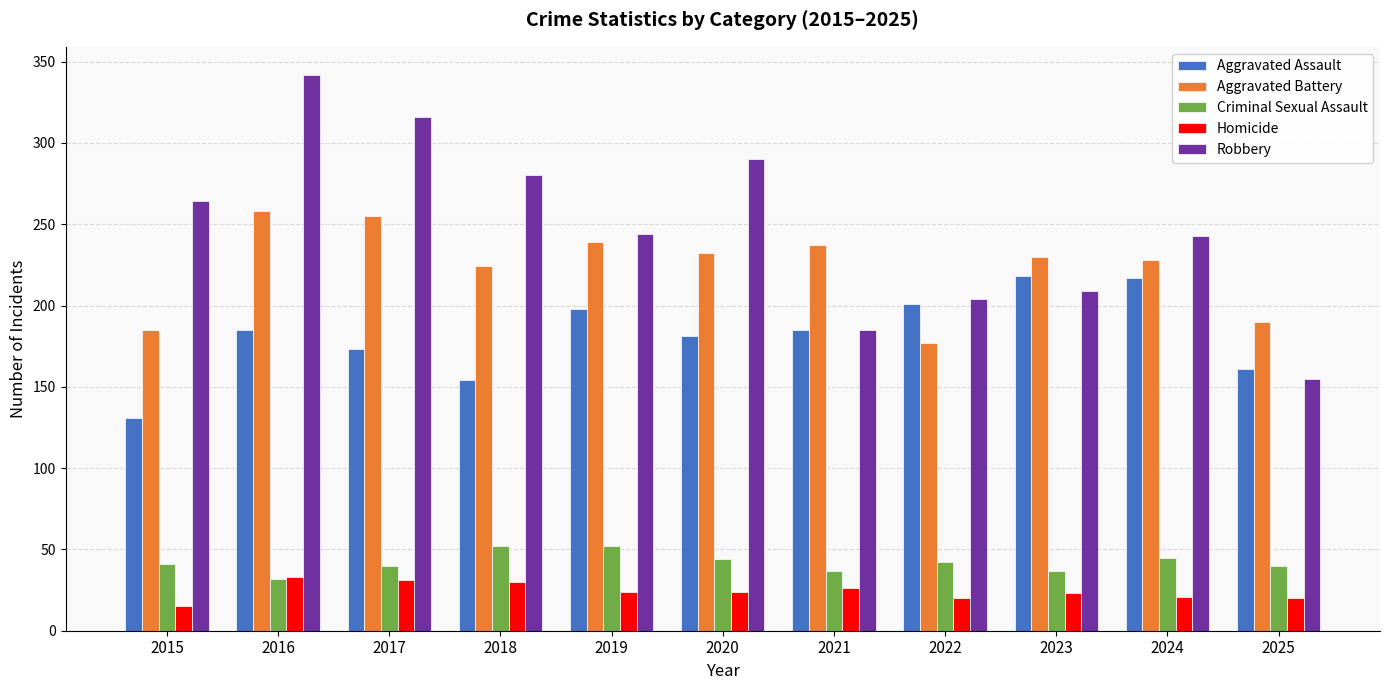

Which series has the largest range (max minus min)?

Robbery